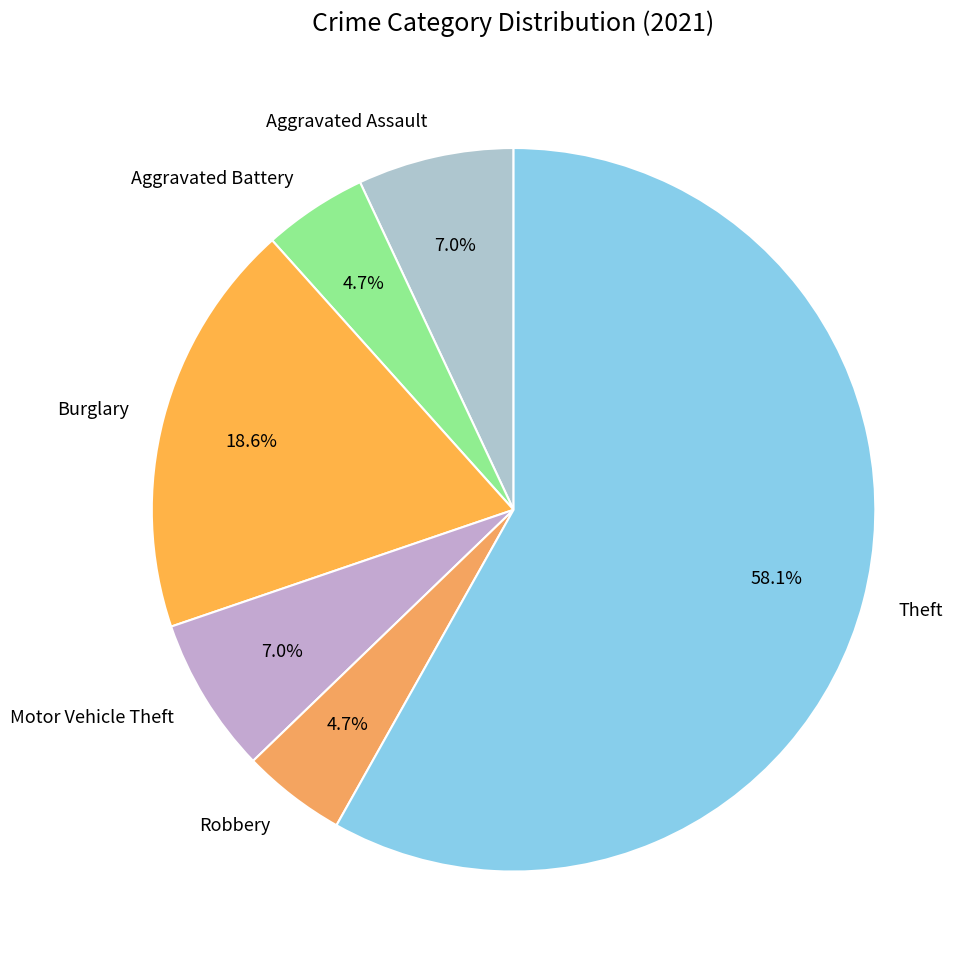

True or false: Burglary accounts for 19% of the total.

True